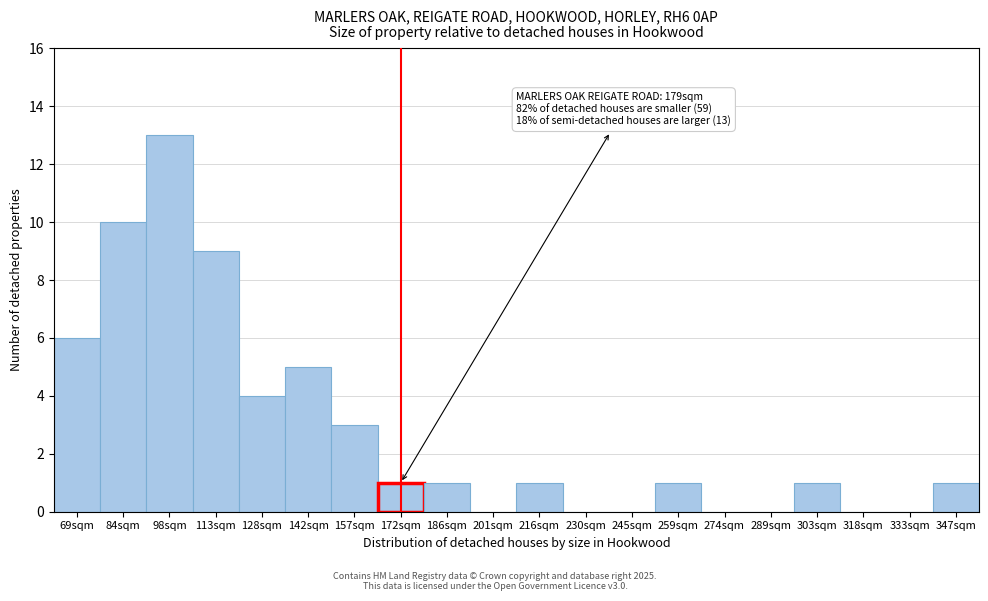

Reading left to right, extract all data points from this chart.

69sqm=6	84sqm=10	98sqm=13	113sqm=9	128sqm=4	142sqm=5	157sqm=3	172sqm=1	186sqm=1	201sqm=0	216sqm=1	230sqm=0	245sqm=0	259sqm=1	274sqm=0	289sqm=0	303sqm=1	318sqm=0	333sqm=0	347sqm=1